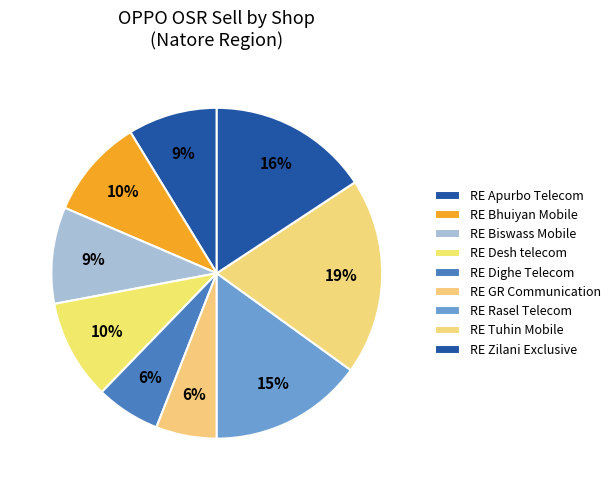

How many segments does this pie chart have?

9